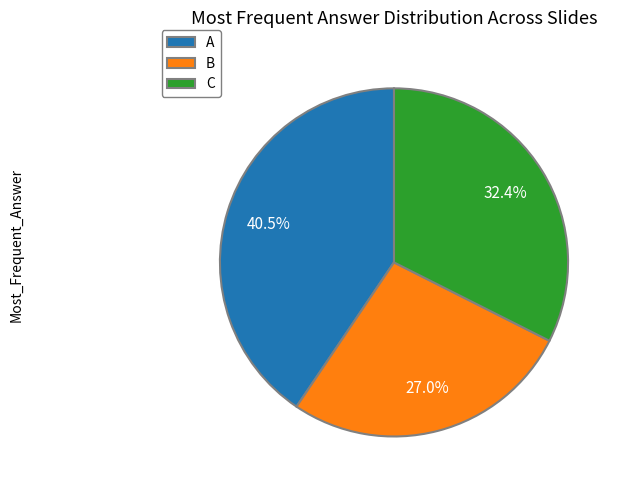

What is the smallest slice in the pie chart?

B